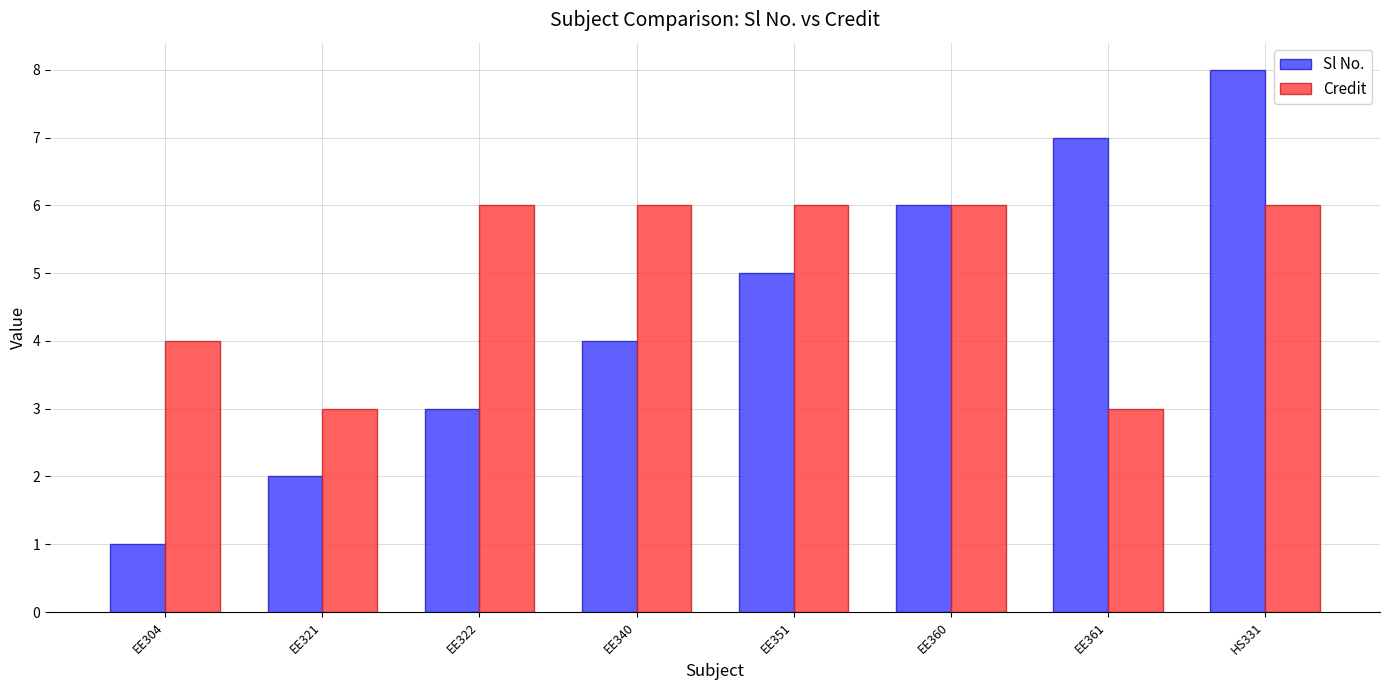

At which label is Credit closest to 4?

EE304